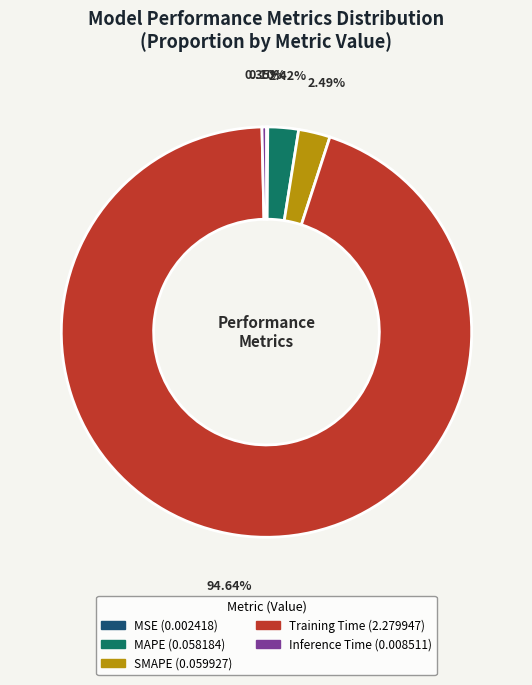

What is the largest slice in the pie chart?

Training Time